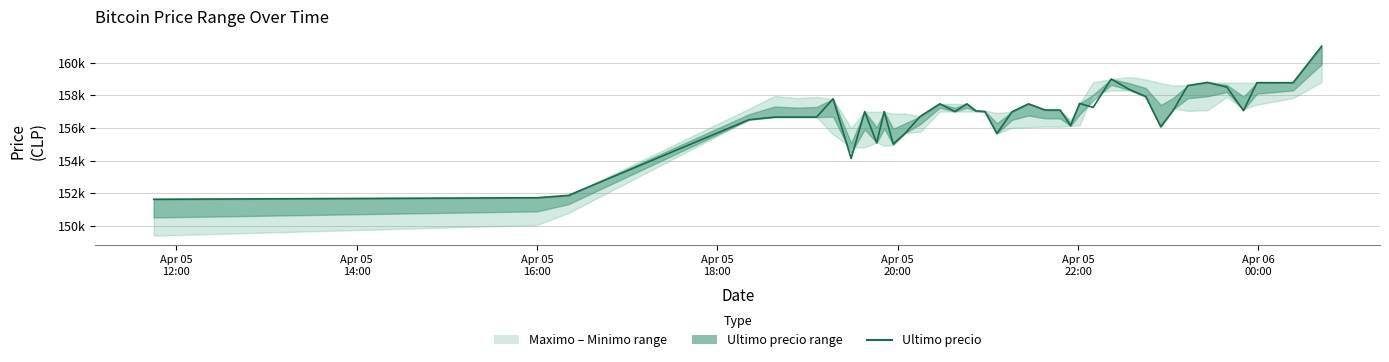

Reading left to right, list all the values displayed in this chart.

Ultimo precio: 151633	151727	151872	156502	156663	156663	156663	157782	154130	157000	155090	156999	155017	155679	156711	157477	157002	157474	157050	157000	155656	156987	157477	157097	157097	156141	157500	157254	158994	158361	157920	156071	157036	158598	158785	158497	157058	158771	158768	161000
Maximo: 151633	151727	151858	157175	157960	157827	157899	157766	156000	157000	156997	156996	156878	156887	156700	157477	157474	157474	157050	157050	156917	156987	157477	157097	157082	156500	157500	158794	158994	159120	158968	158738	158609	158598	158785	158771	158771	158771	158768	161000
Minimo: 149404	150056	150798	156502	156663	156663	156663	155596	154815	154815	155117	154911	154951	155692	155755	157000	157003	157001	157000	157000	155658	156003	156039	156083	156071	156116	156169	158100	158289	158289	157920	156079	157205	157042	157087	157900	157159	157427	157827	158805